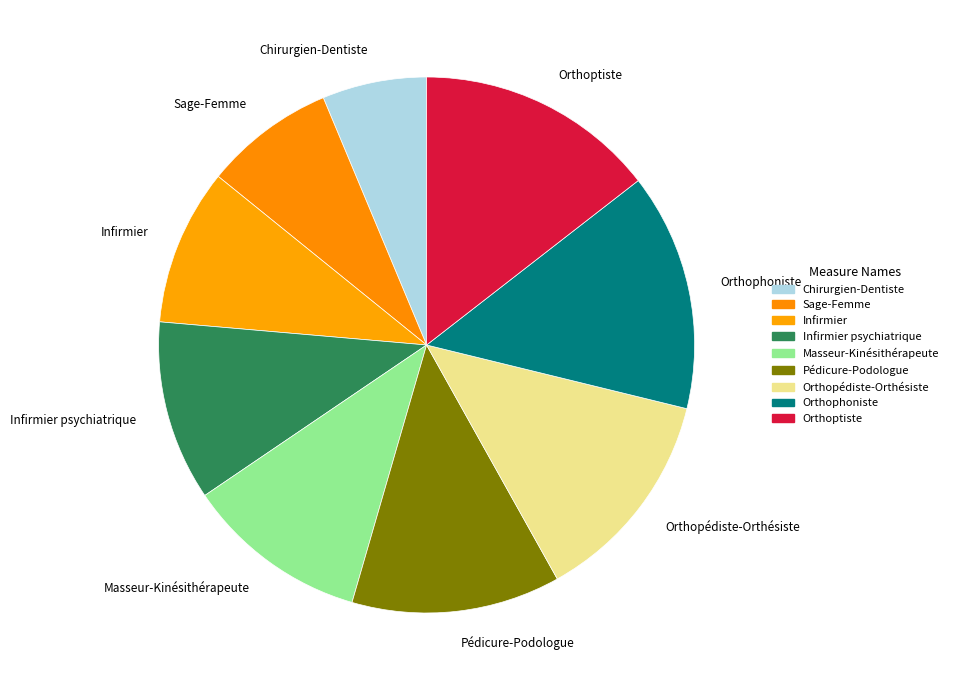

True or false: Sage-Femme accounts for 1% of the total.

False